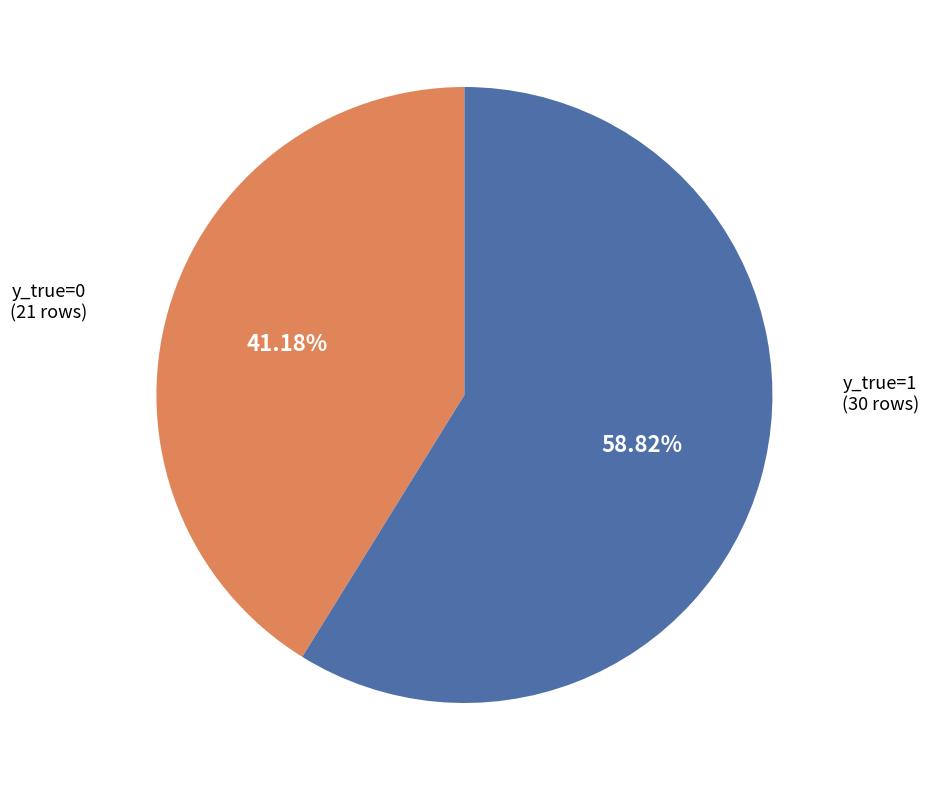

Is there a majority slice in this chart?

Yes